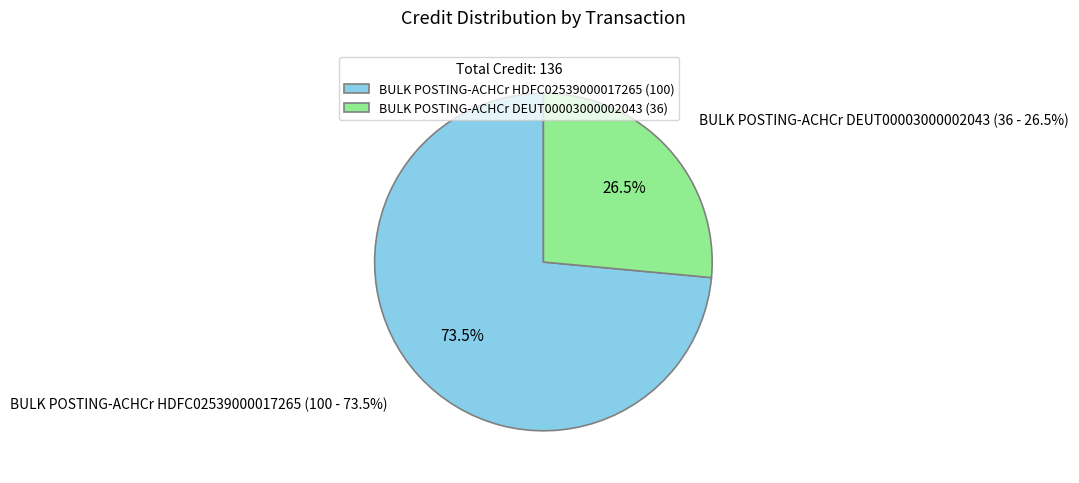

Is BULK POSTING-ACHCr HDFC02539000017265 the majority of the pie?

Yes